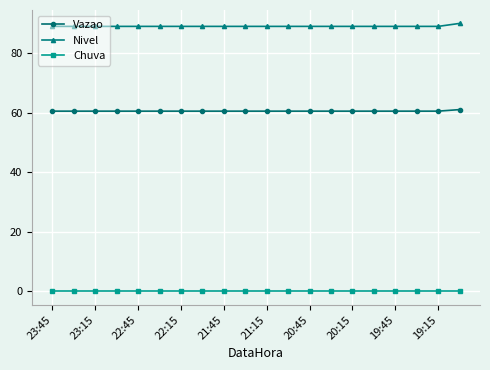

List the series in order of their peak value, highest first.

Nivel, Vazao, Chuva